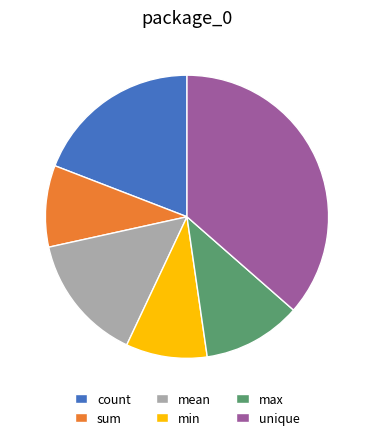

What is the largest slice in the pie chart?

unique